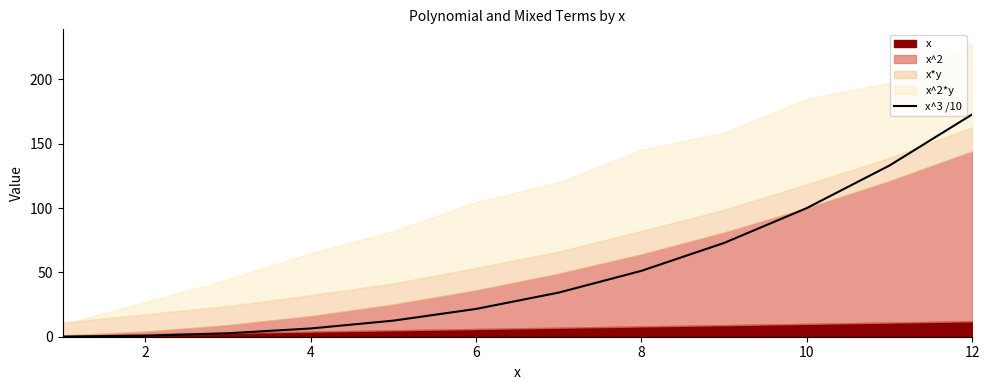

Reading left to right, list all the values displayed in this chart.

0.1	0.8	2.7	6.4	12.5	21.6	34.3	51.2	72.9	100.0	133.1	172.8